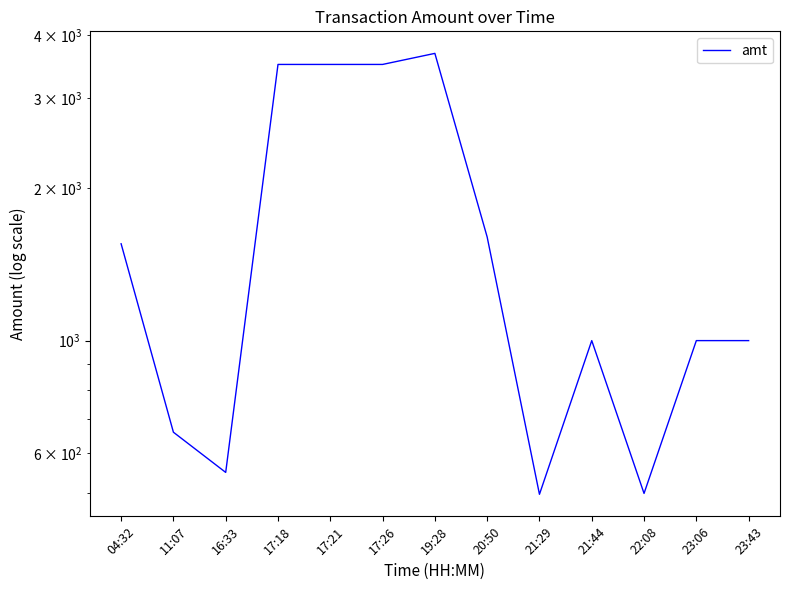

Reading left to right, extract all data points from this chart.

1551.5	660.0	550.0	3500.0	3500.0	3500.0	3680.0	1600.0	498.0	1000.0	500.0	1000.0	1000.0